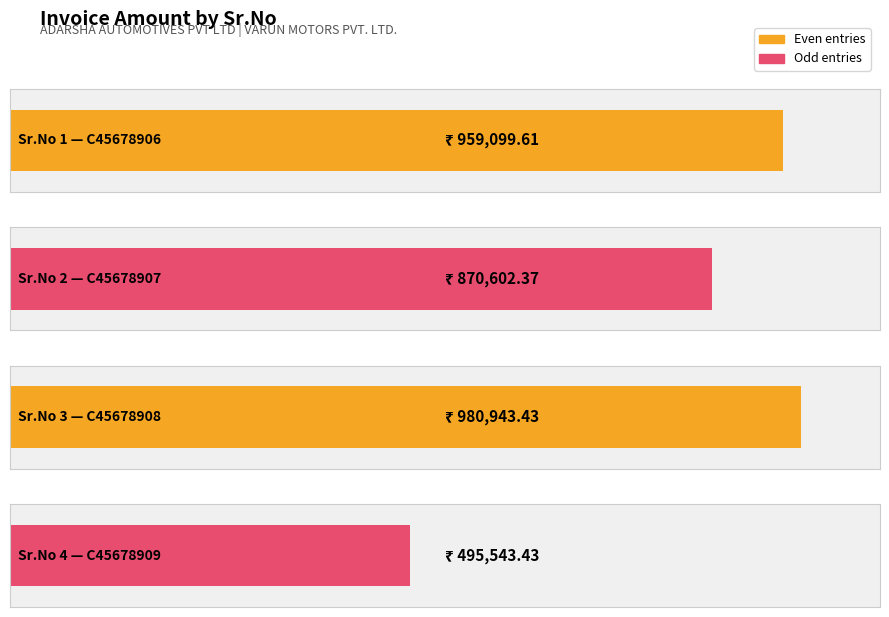

How many bars are there in total?

4